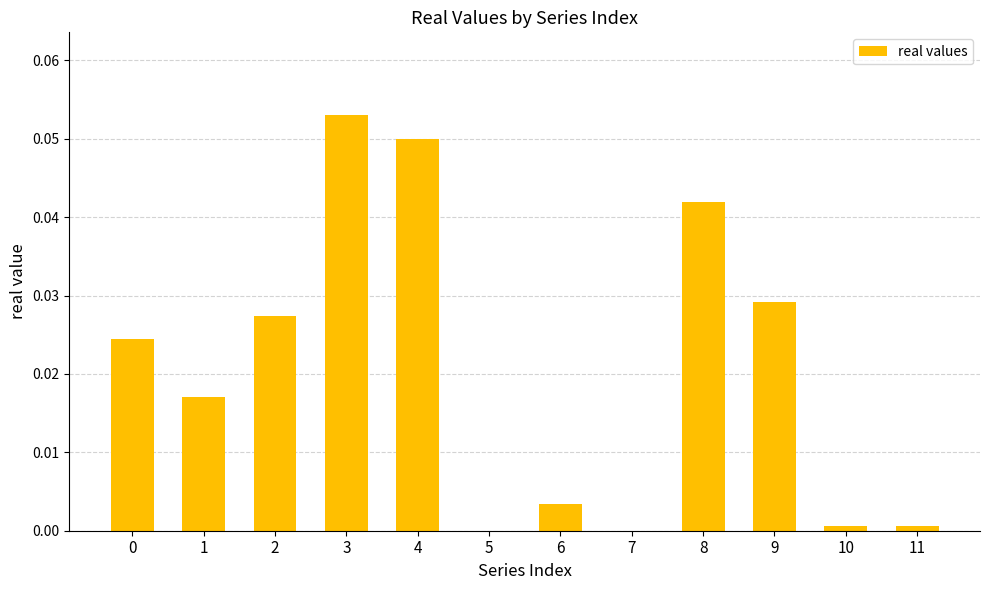

The chart shows a value of 0.0 at 5. True or false?

True